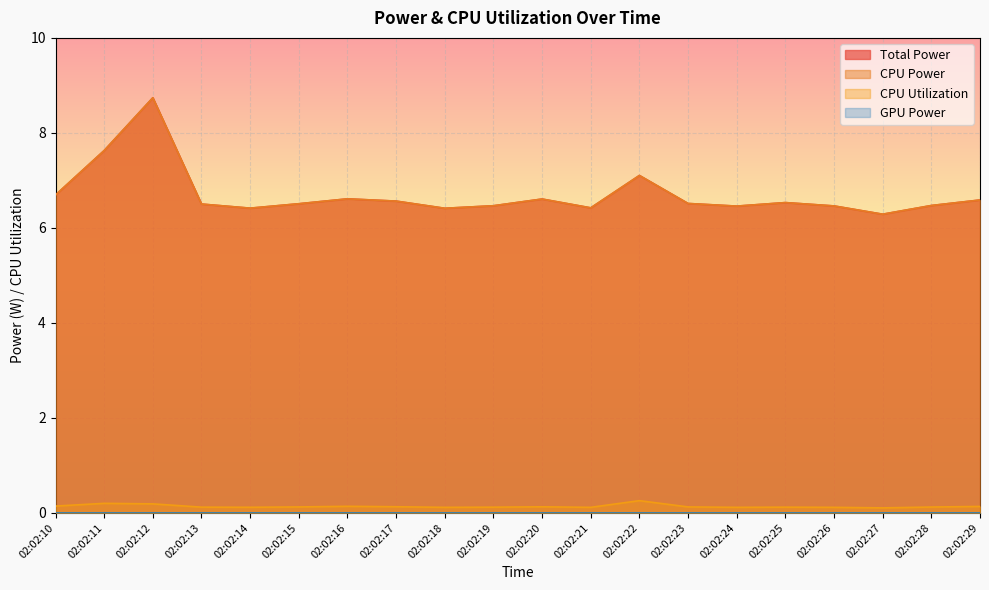

The value of CPU Utilization at 02:02:20 is 0.1. True or false?

True